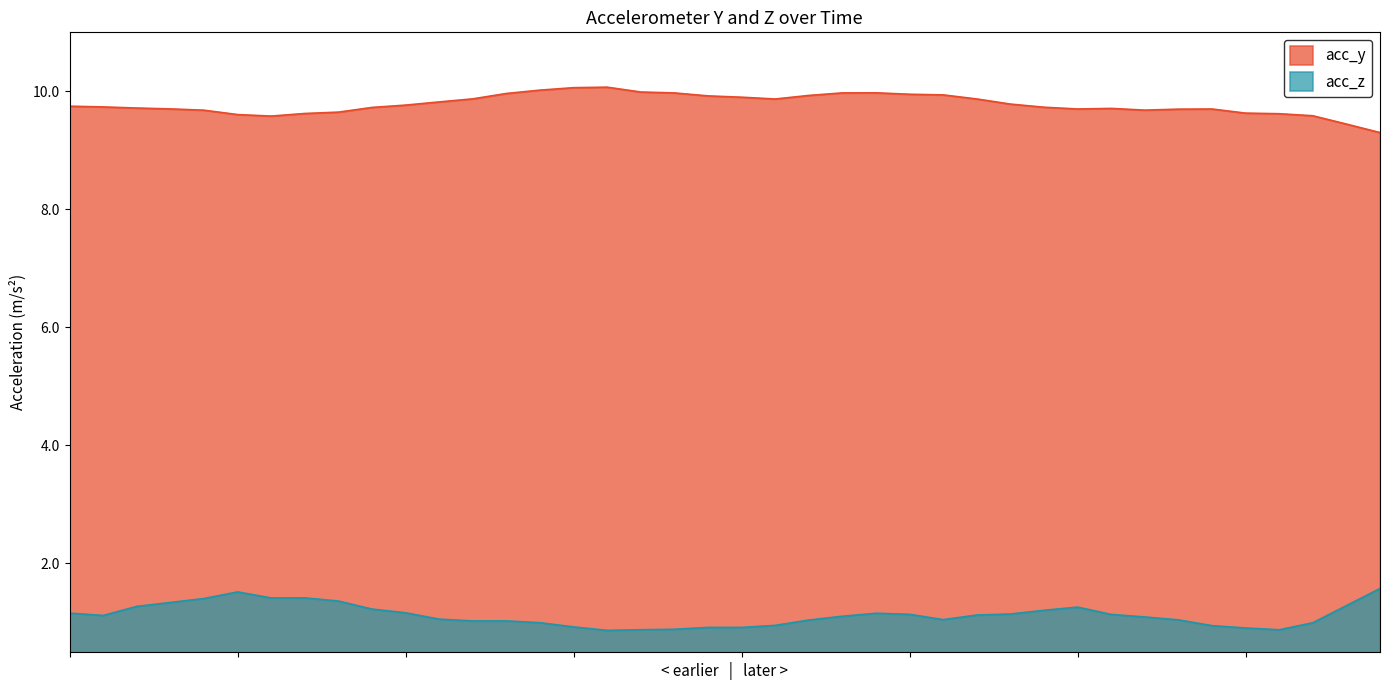

How many lines are shown in the chart?

2